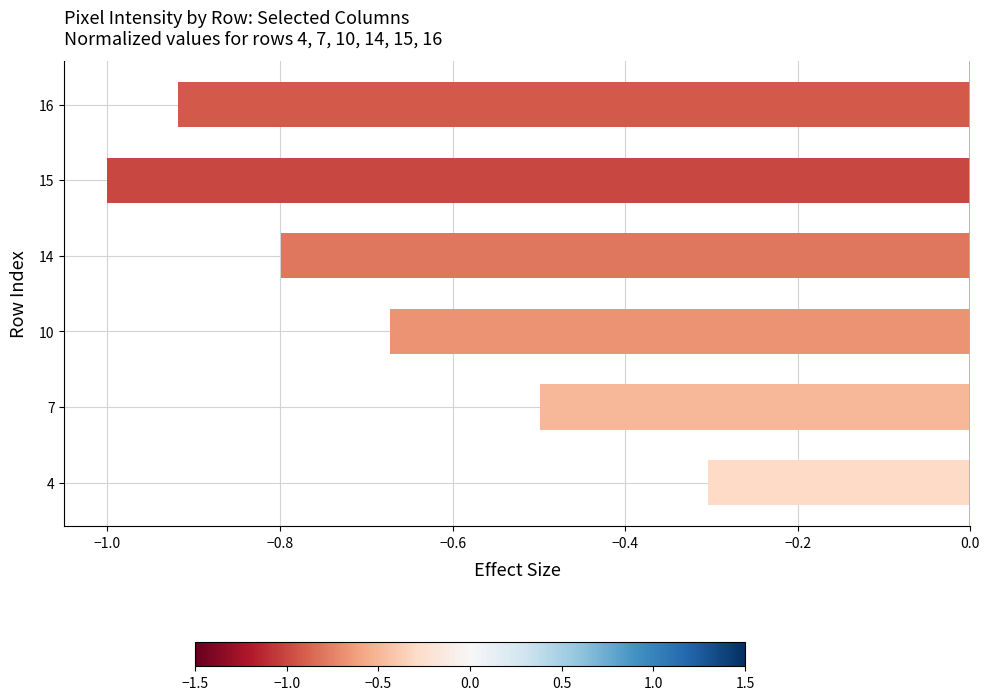

What is the greatest value displayed?

-0.3